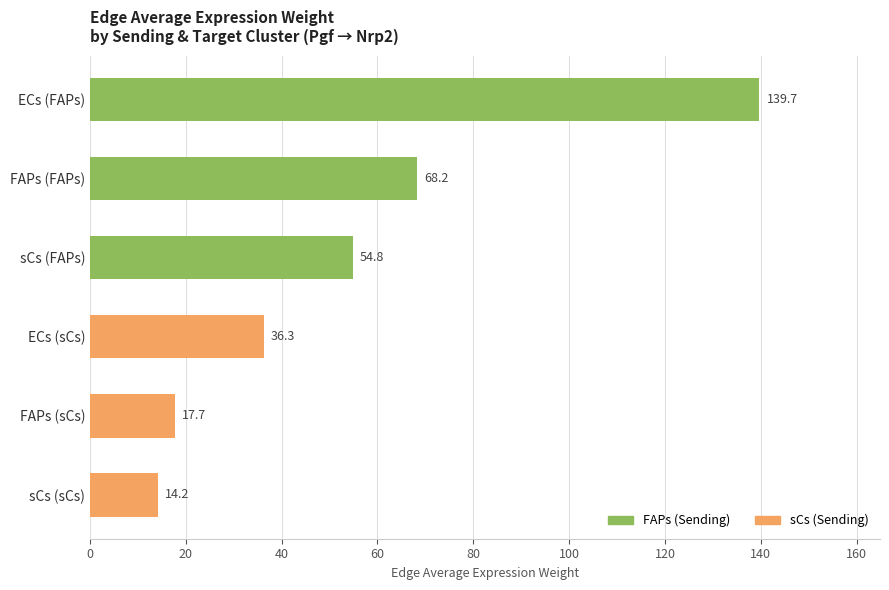

Rank the categories by Edge average expression weight value from lowest to highest.

sCs (sCs), FAPs (sCs), ECs (sCs), sCs (FAPs), FAPs (FAPs), ECs (FAPs)